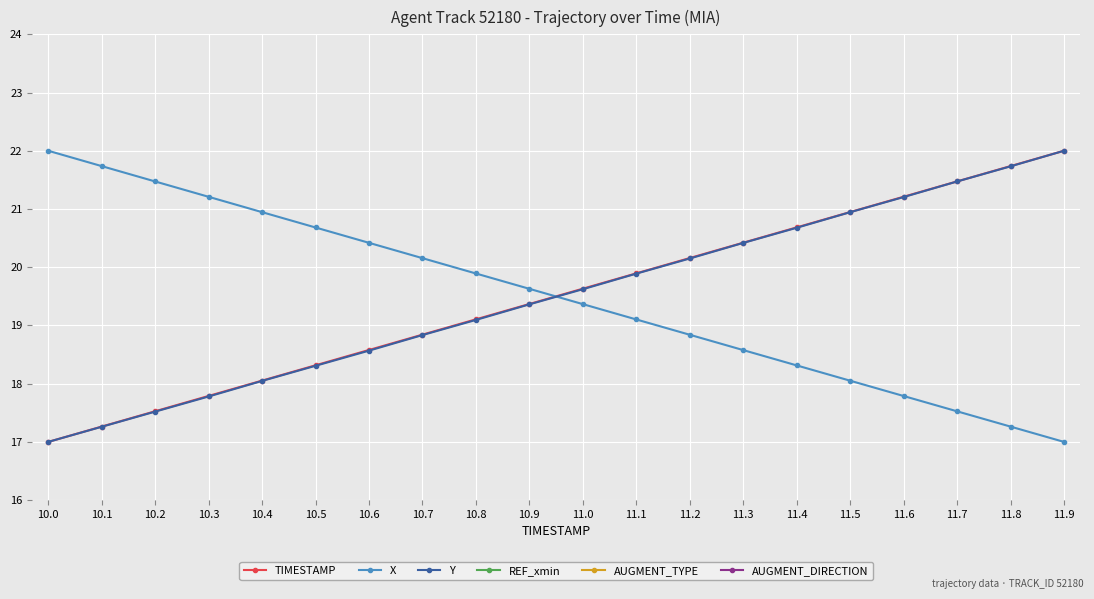

Between 10.7 and 11.0, which series saw the biggest shift?

TIMESTAMP